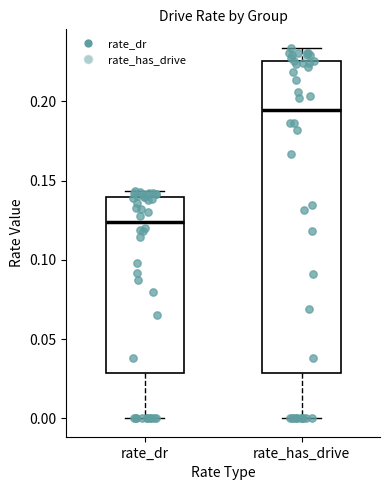

Which box is the tallest, from its lower edge to its upper edge?

rate_has_drive